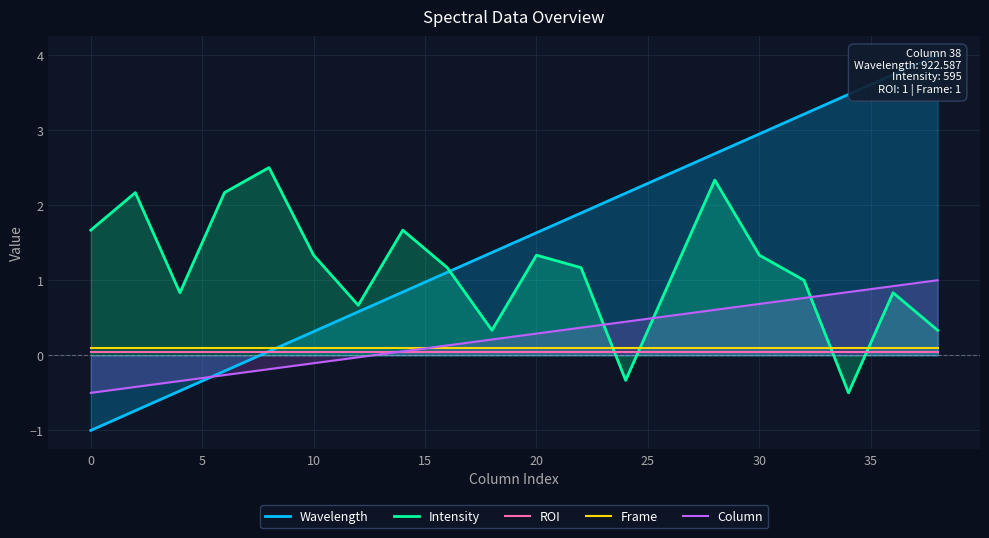

How many lines are shown in the chart?

5